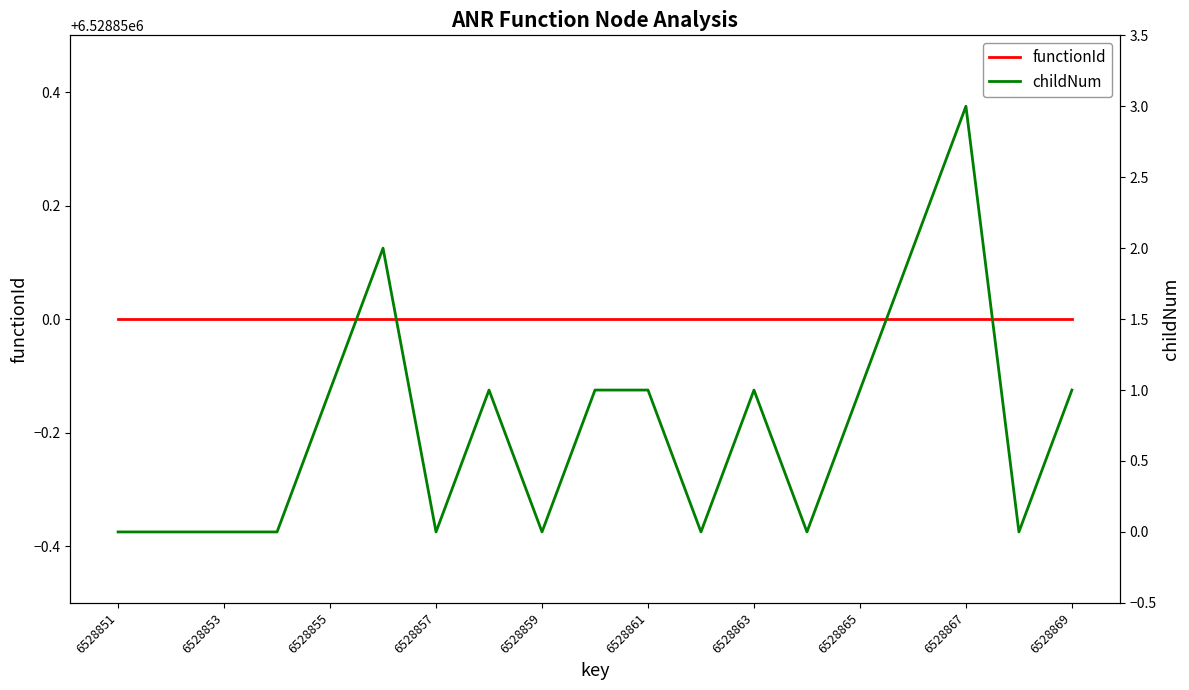

How many series are shown in this chart?

2